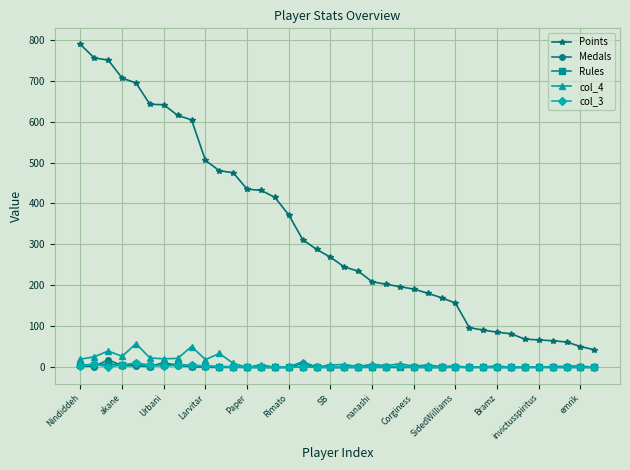

At how many categories does at least one series exceed 322?

16